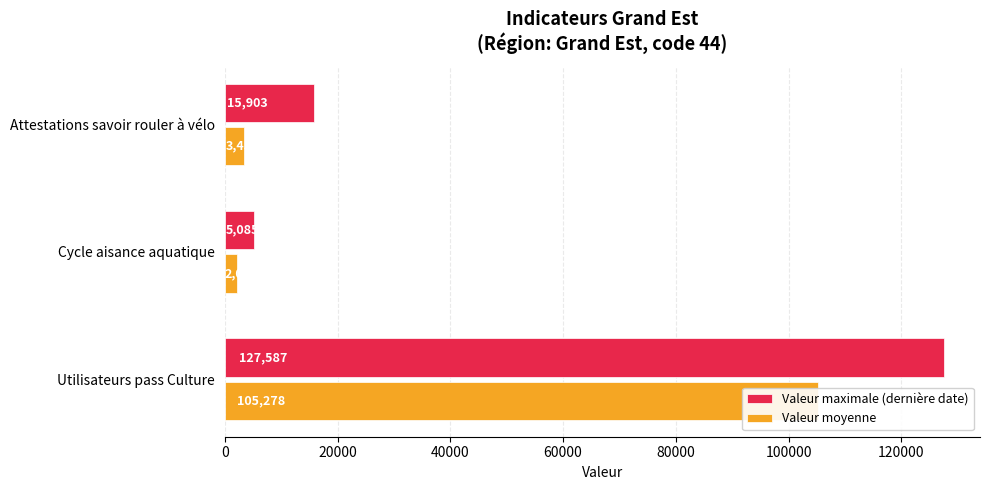

Is the value of Valeur moyenne at Cycle aisance aquatique greater than the value of Valeur maximale (dernière date) at Cycle aisance aquatique?

No